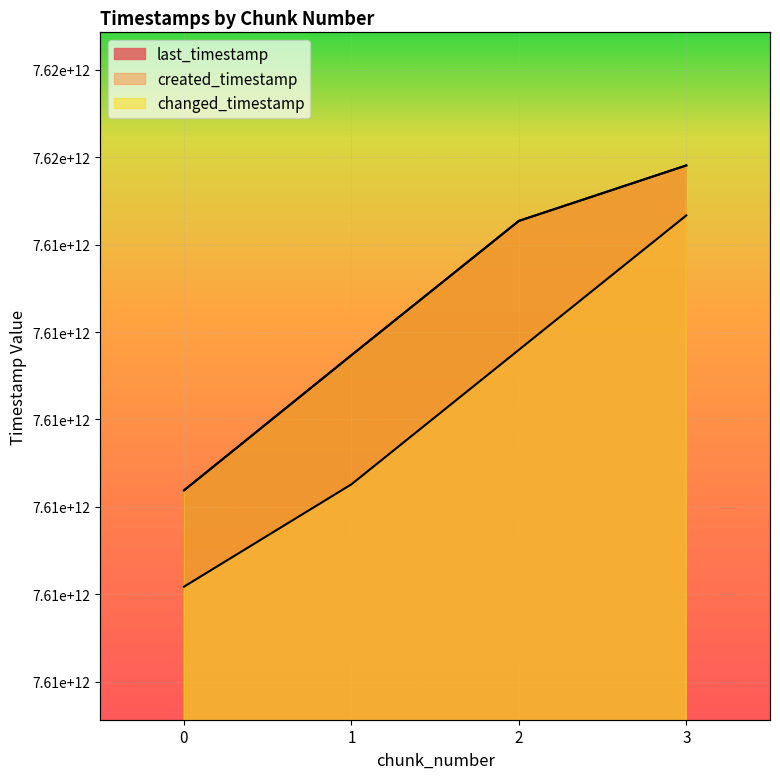

Reading right to left, what are all the values shown in this chart?

last_timestamp: 7614953182748	7614635808685	7613867576604	7613094221077
created_timestamp: 7614667035623	7613898243946	7613128766471	7612543075856
changed_timestamp: 7614953182748	7614635808685	7613867576604	7613094221077